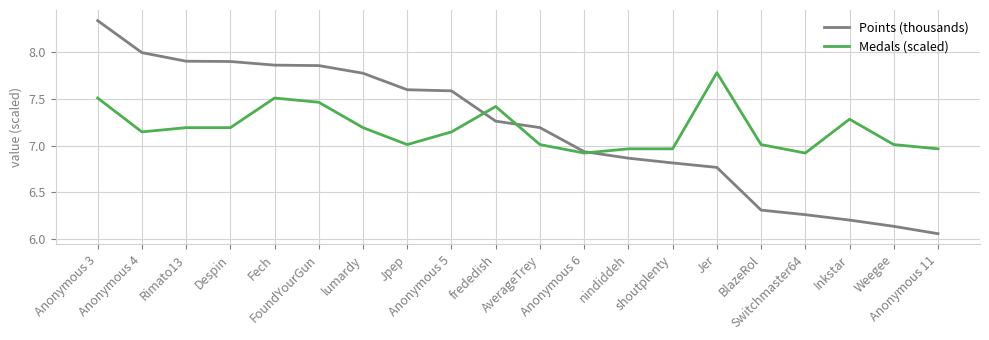

Rank the series by their maximum value, from lowest to highest.

Medals (scaled), Points (thousands)